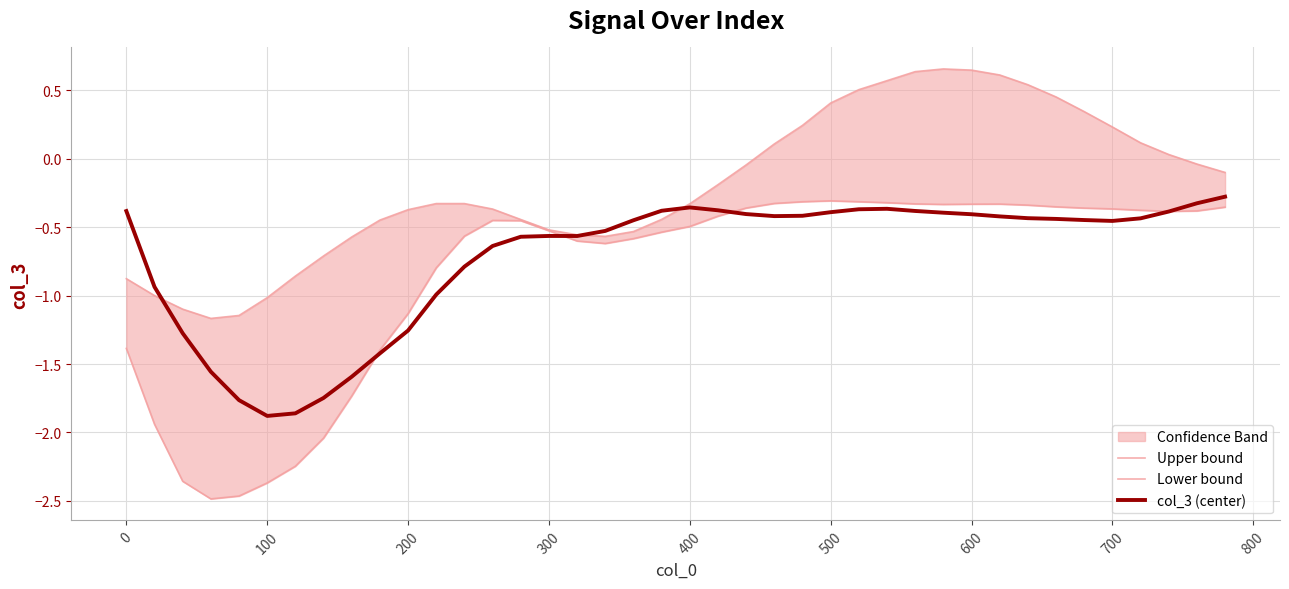

Is the value of Lower bound at 28 greater than the value of col_3 (center) at 800?

Yes